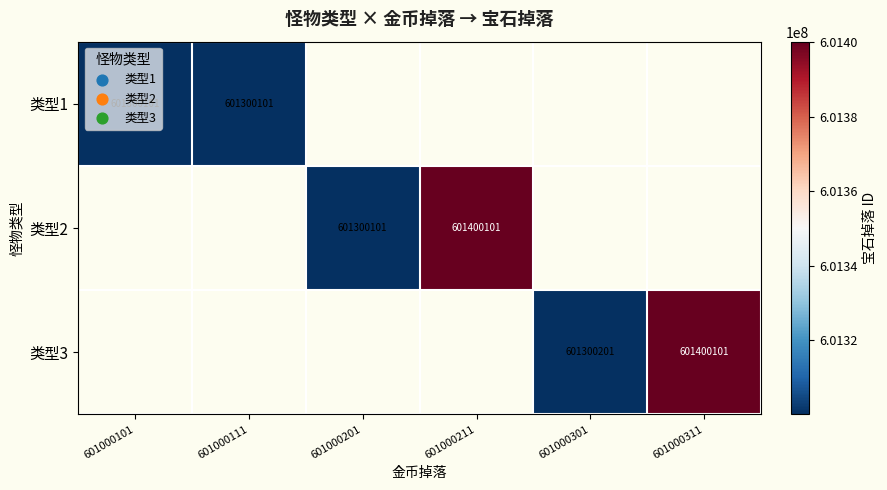

Is the value of 类型2 at 601000201 greater than the value of 类型3 at 601000301?

No